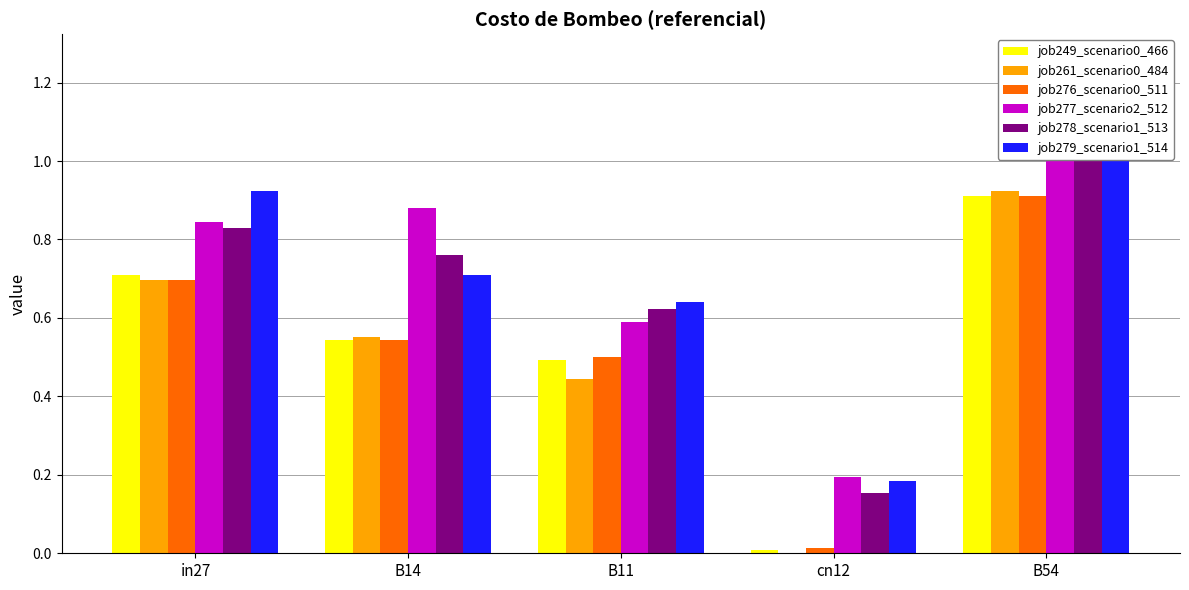

Rank the categories by job261_scenario0_484 value from lowest to highest.

cn12, B11, B14, in27, B54